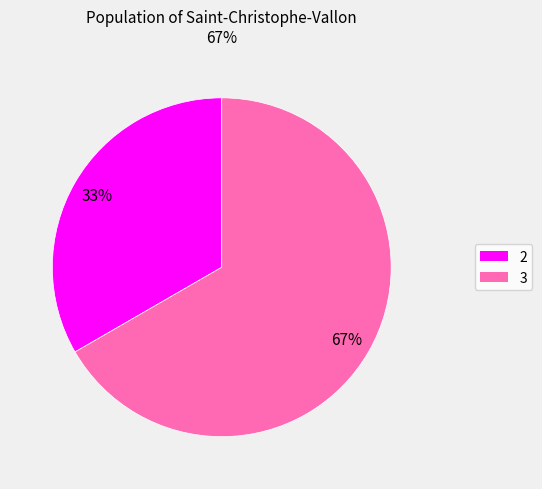

Is the sum of 2 and 3 greater than half?

Yes